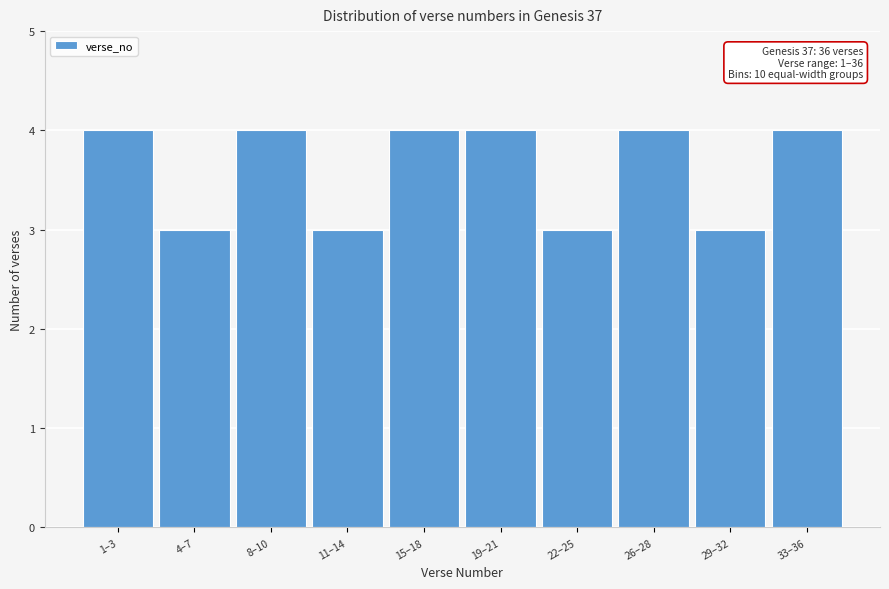

Reading right to left, what are all the values shown in this chart?

4	3	4	3	4	4	3	4	3	4